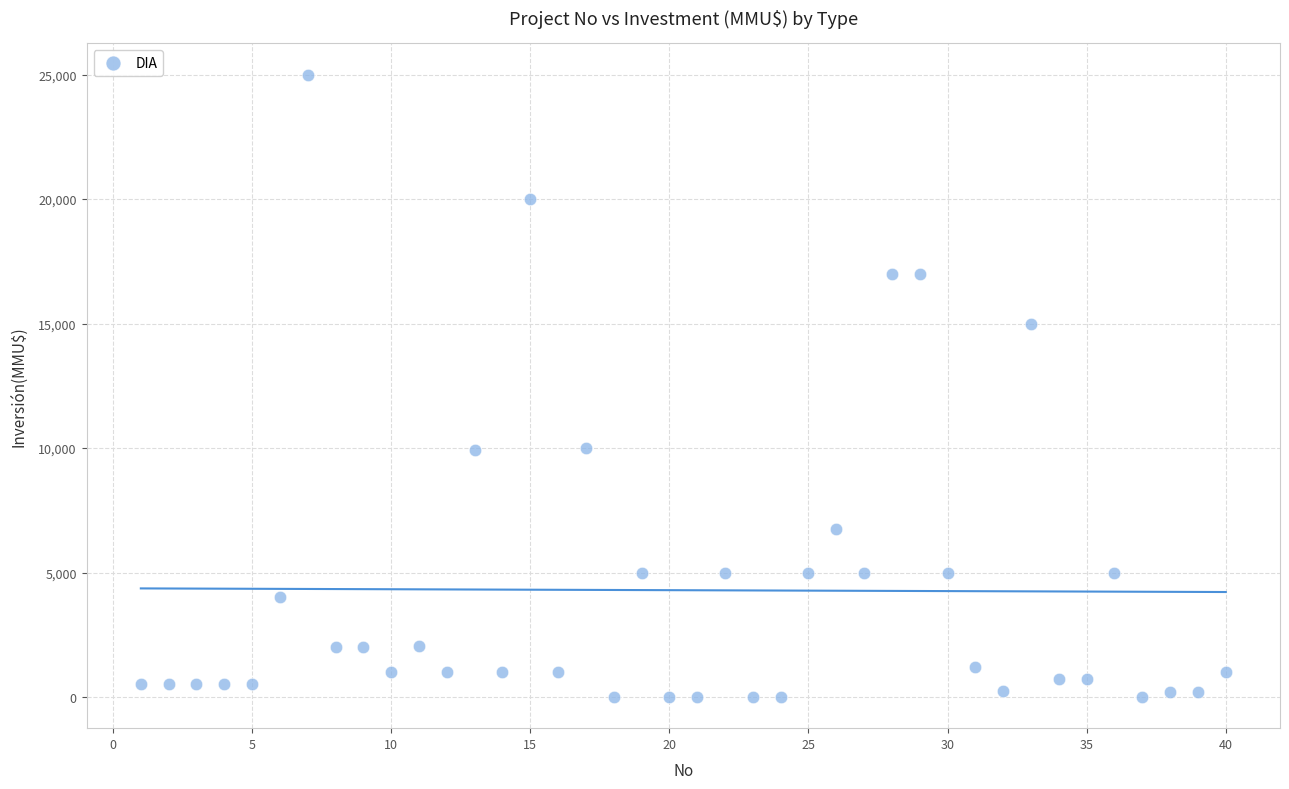

What is the range of X values (max minus min)?

39